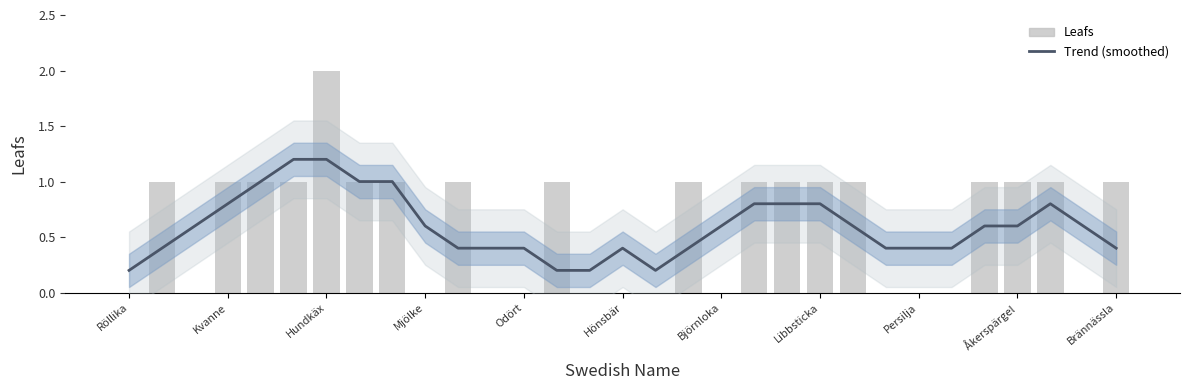

What is the minimum value for Trend (smoothed)?

0.2